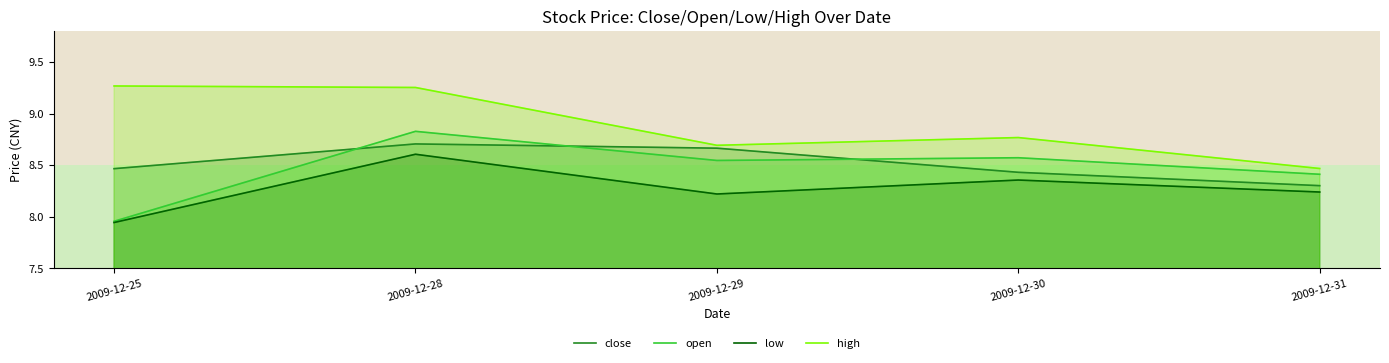

What are all the series names shown in the legend?

close, open, low, high